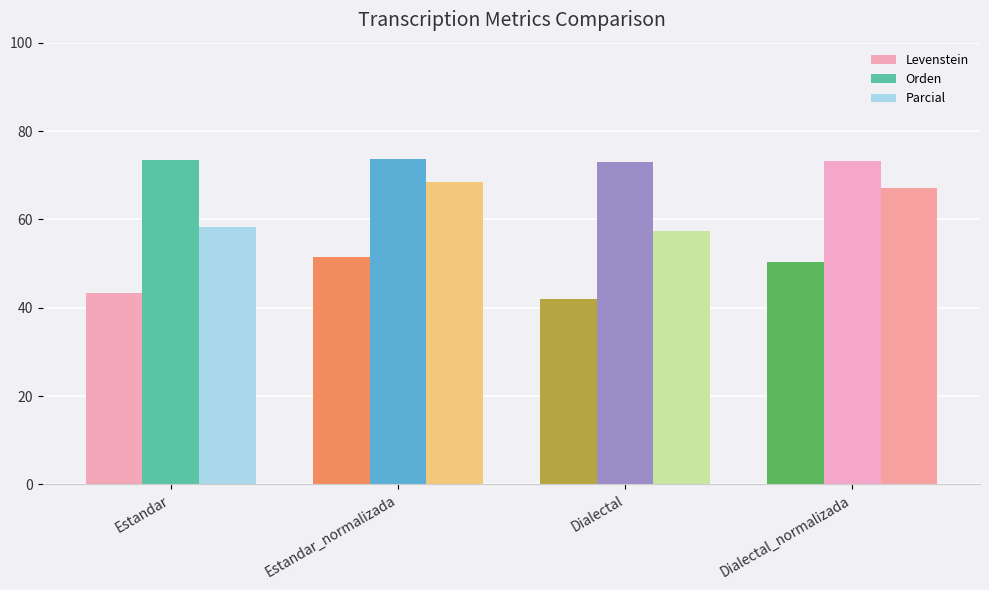

Which series has the largest range (max minus min)?

Parcial